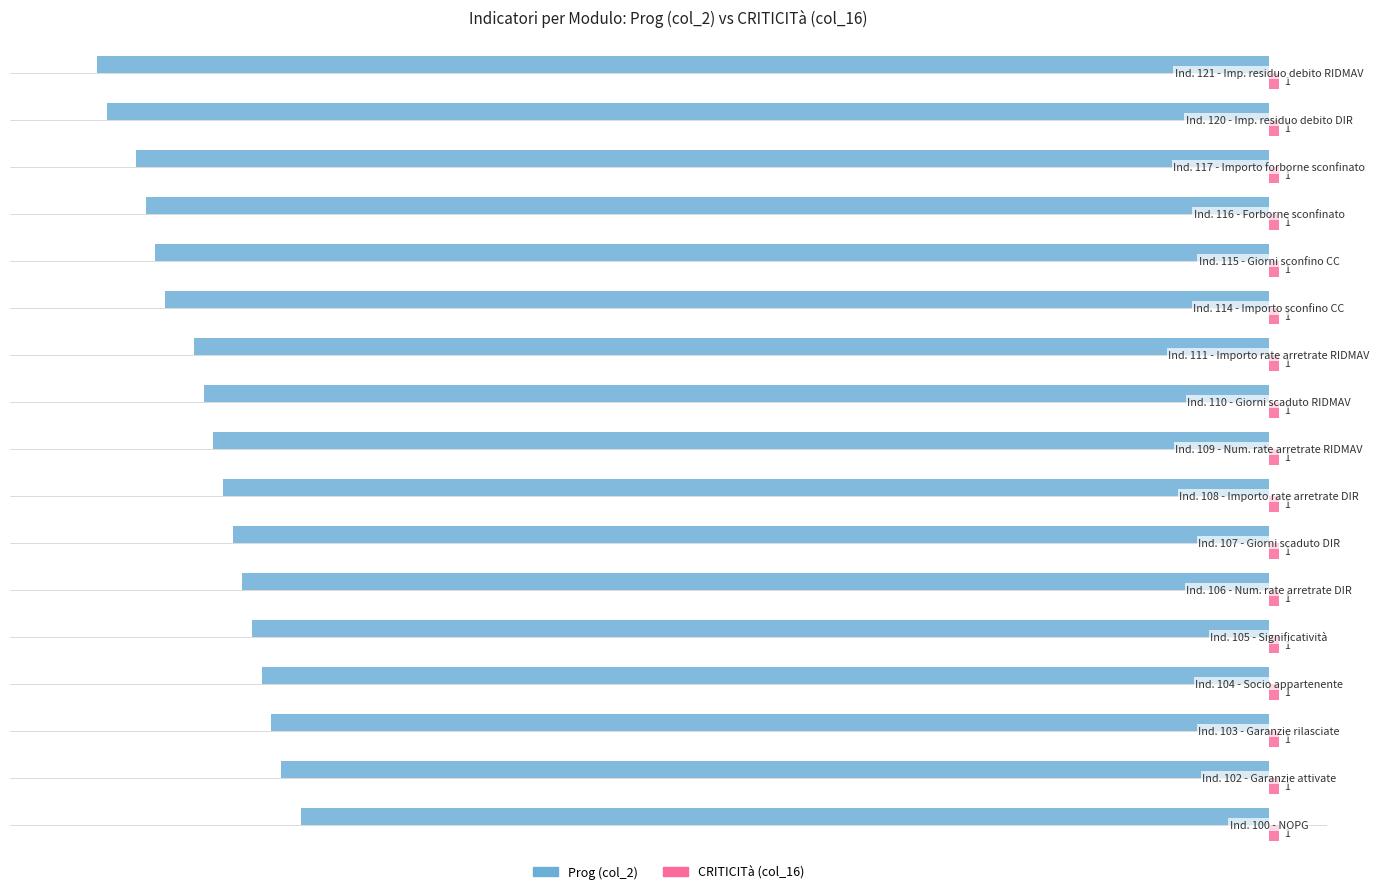

What is the highest value of the Prog (col_2) series?

-100